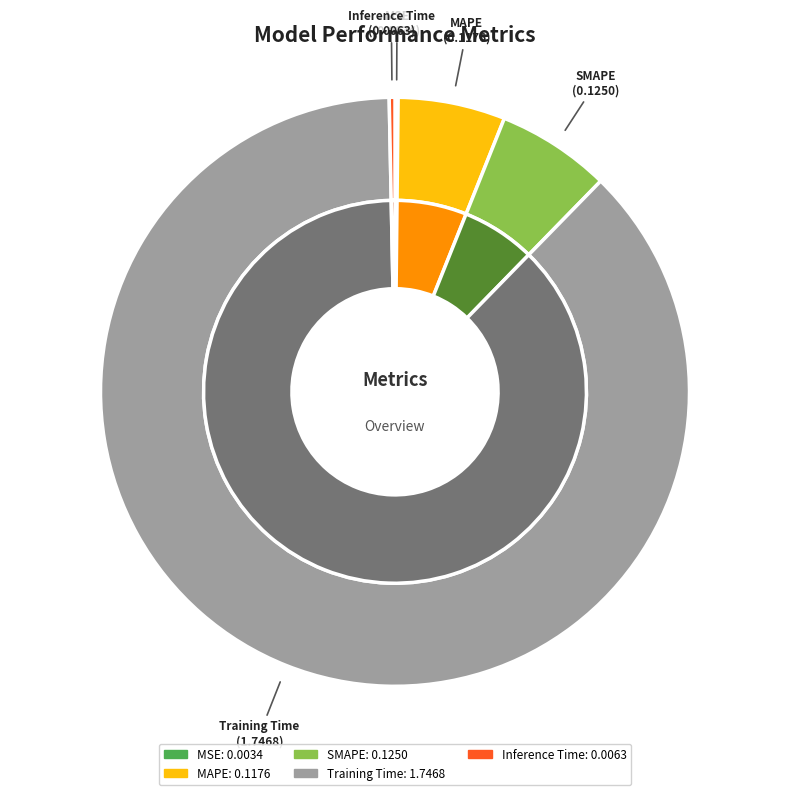

What percentage is the MAPE slice, to the nearest percent?

6%